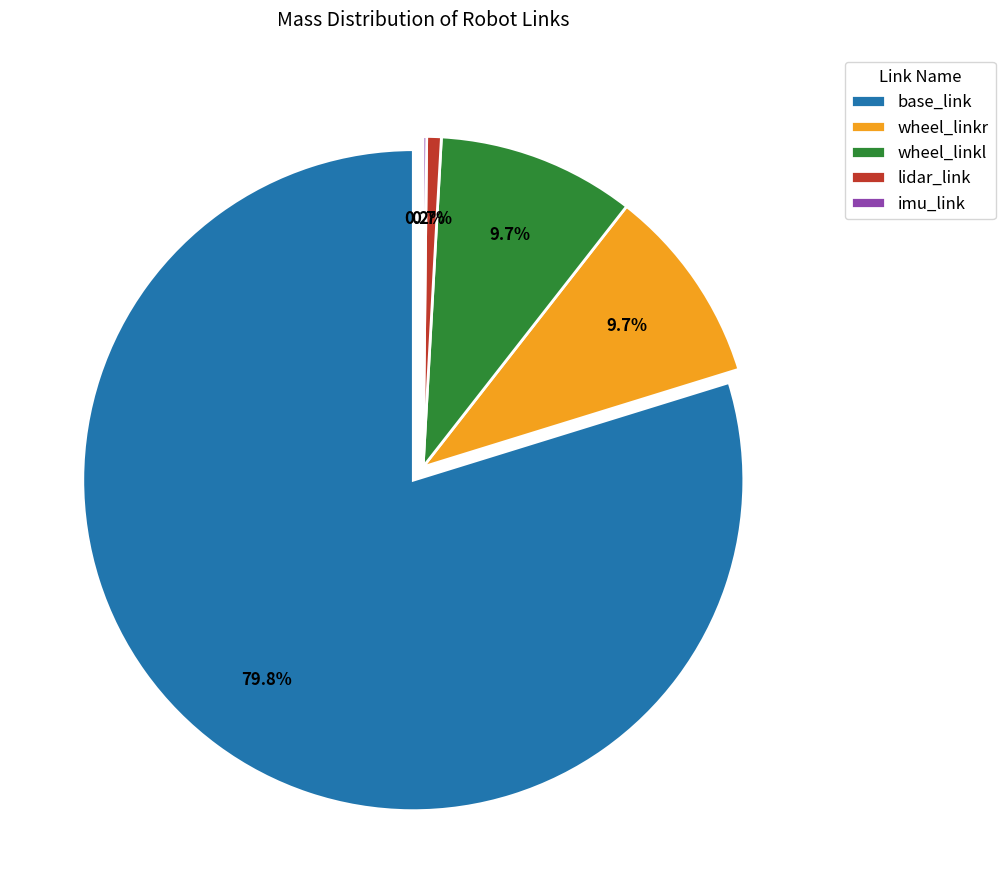

Is it true that lidar_link is 14% of the pie?

False